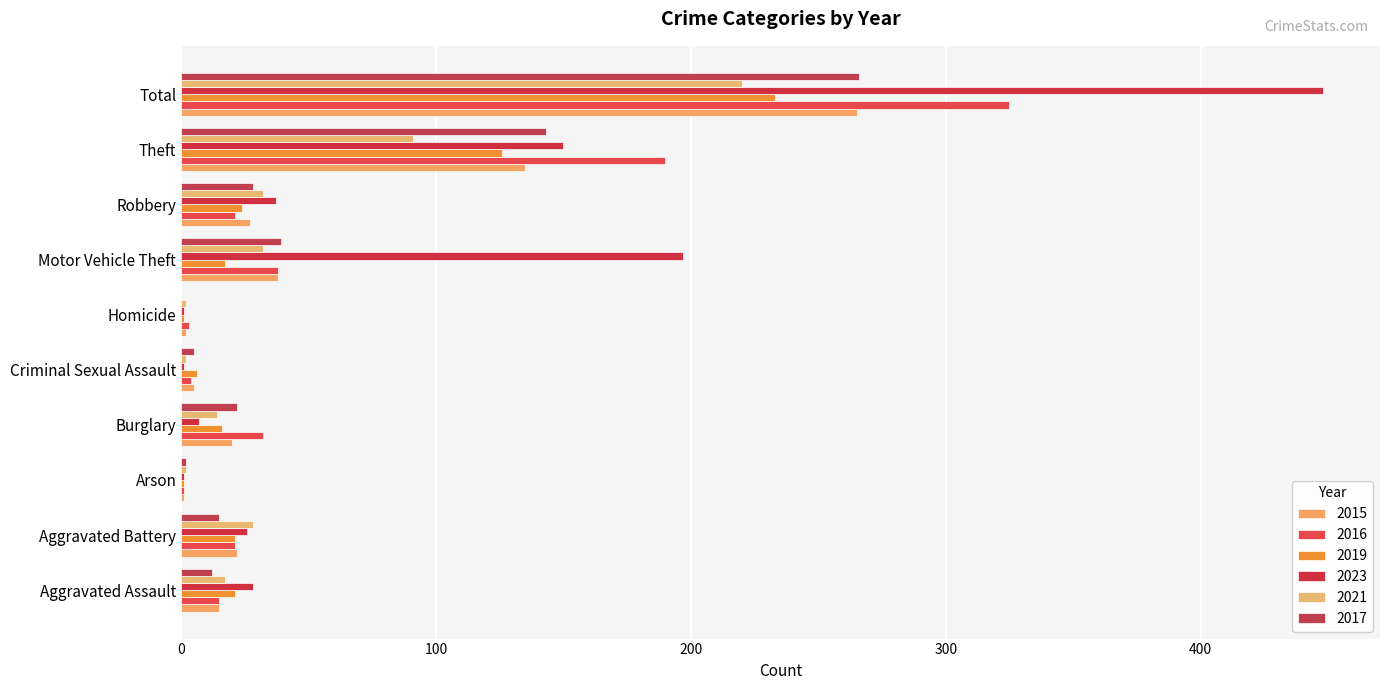

Which category has the highest value across all series?

Total